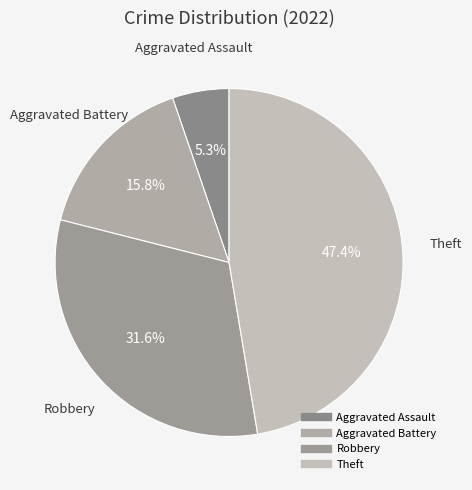

How many segments does this pie chart have?

4